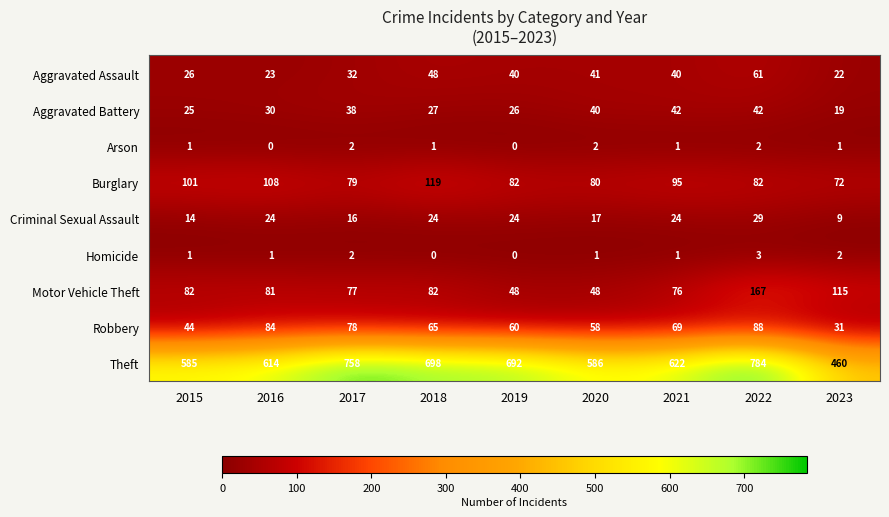

Between 2016 and 2017, which series saw the biggest shift?

Theft